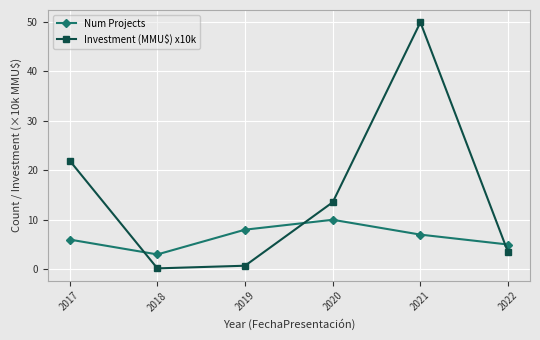

At which category does Num Projects reach its first local valley?

2018